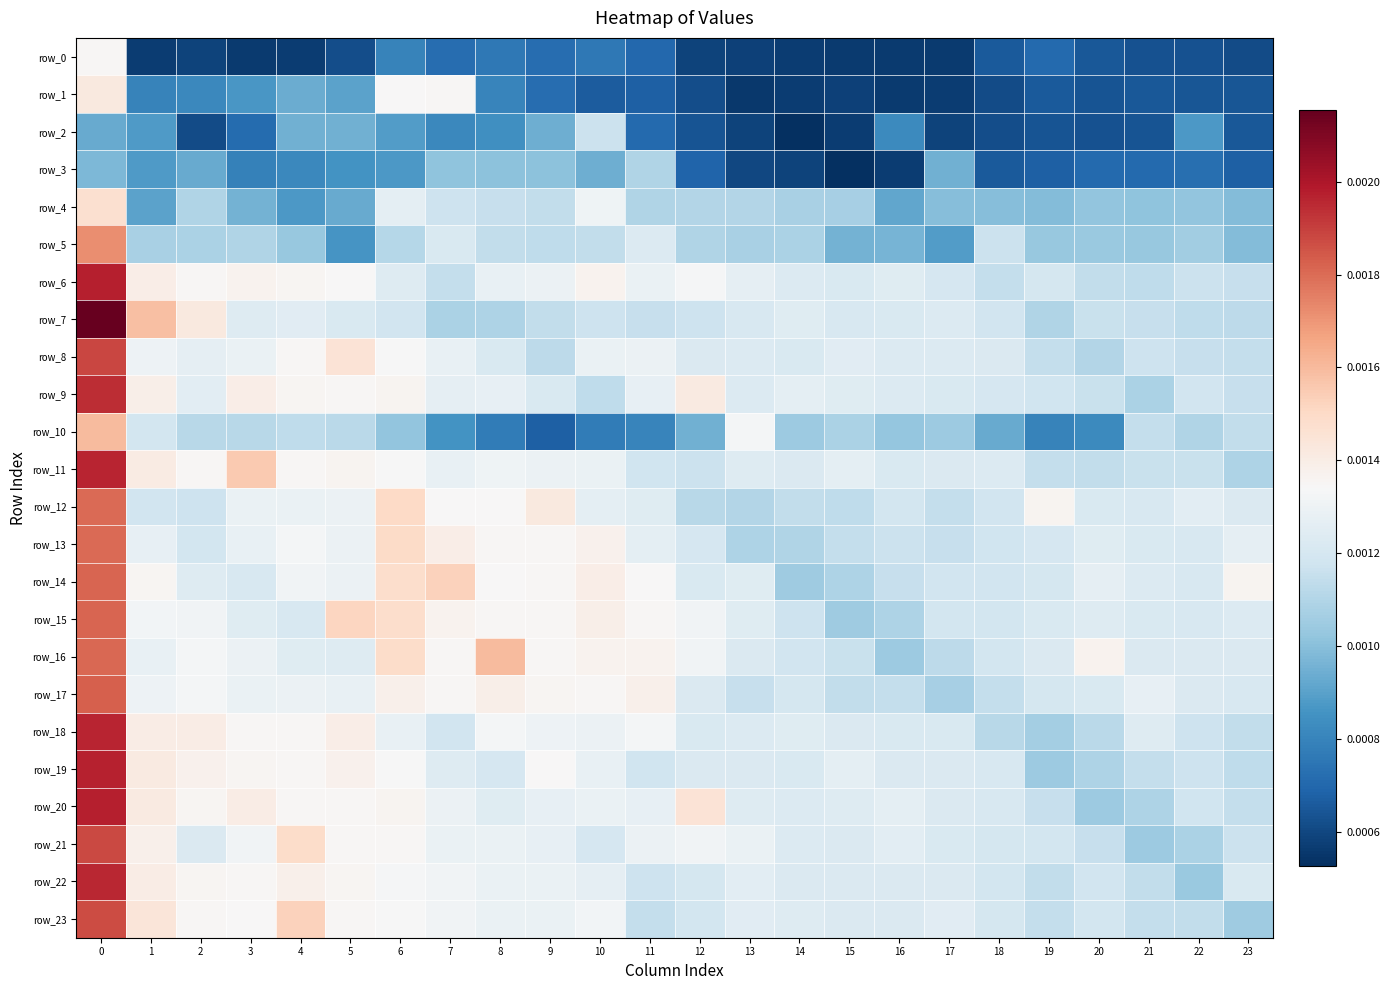

List the series in order of their peak value, lowest first.

row_3, row_2, row_0, row_1, row_4, row_10, row_5, row_13, row_12, row_16, row_14, row_15, row_17, row_23, row_21, row_8, row_9, row_22, row_18, row_11, row_19, row_6, row_20, row_7